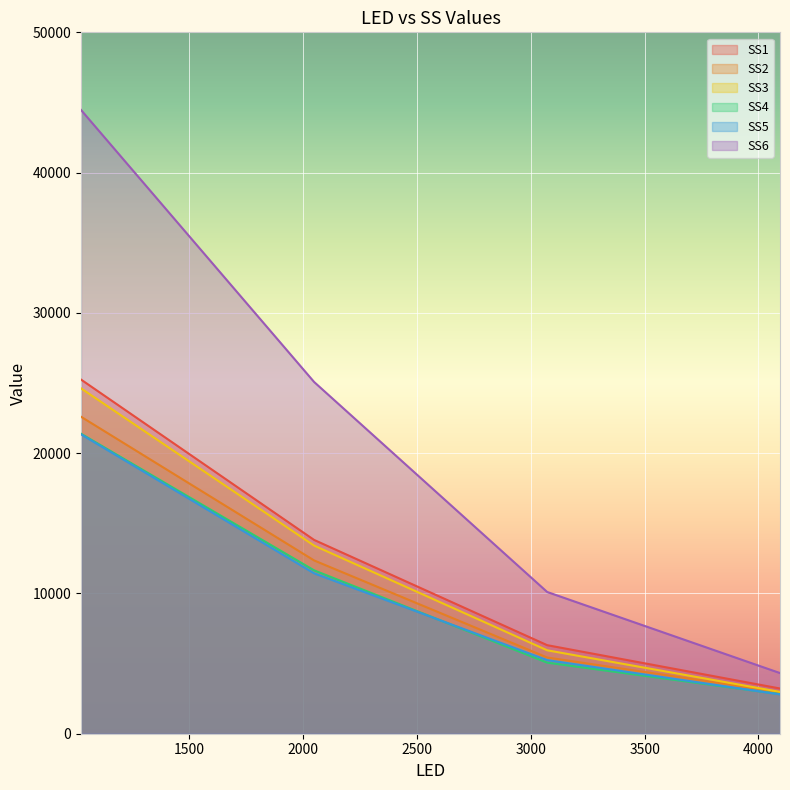

The value of SS2 at 2048.0 is 12353.2. True or false?

True